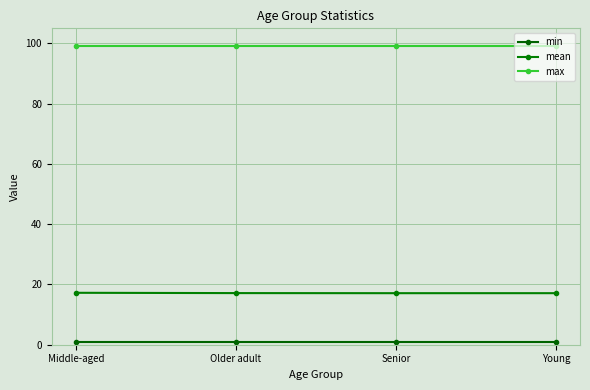

What is the label of the 4th point from the left?

Young